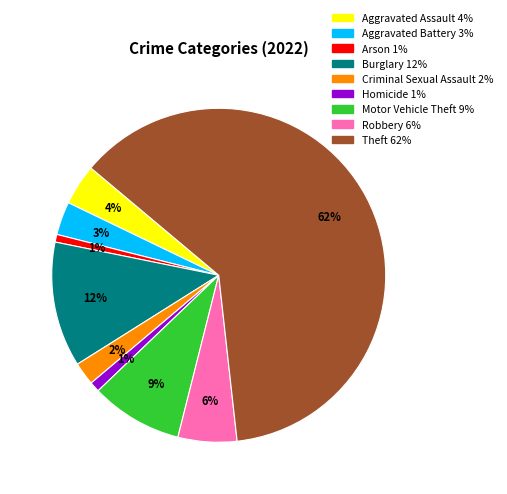

Which has a higher value, Aggravated Assault or Criminal Sexual Assault?

Aggravated Assault